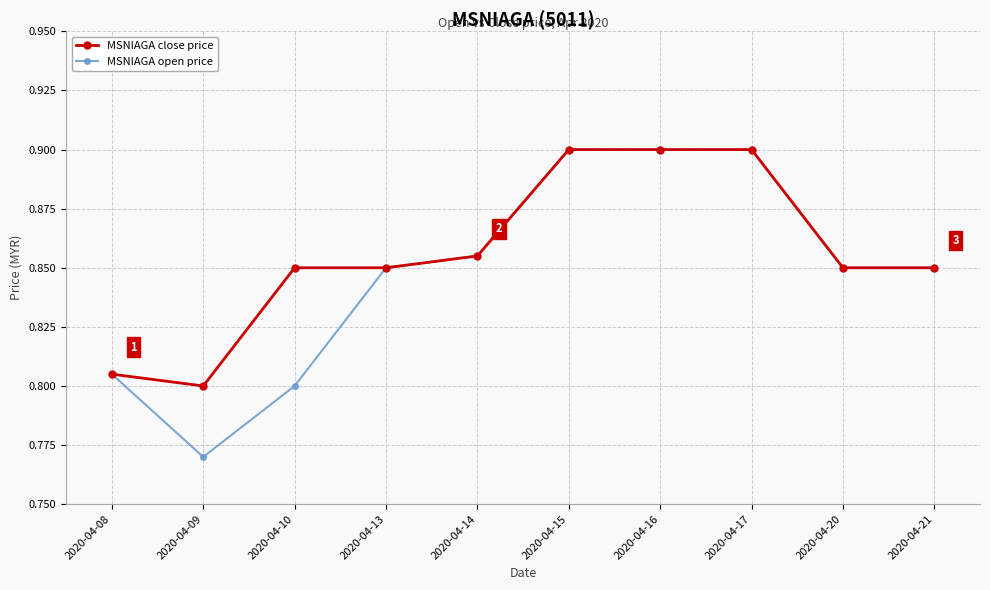

At which category does the chart reach its minimum across all series?

2020-04-09